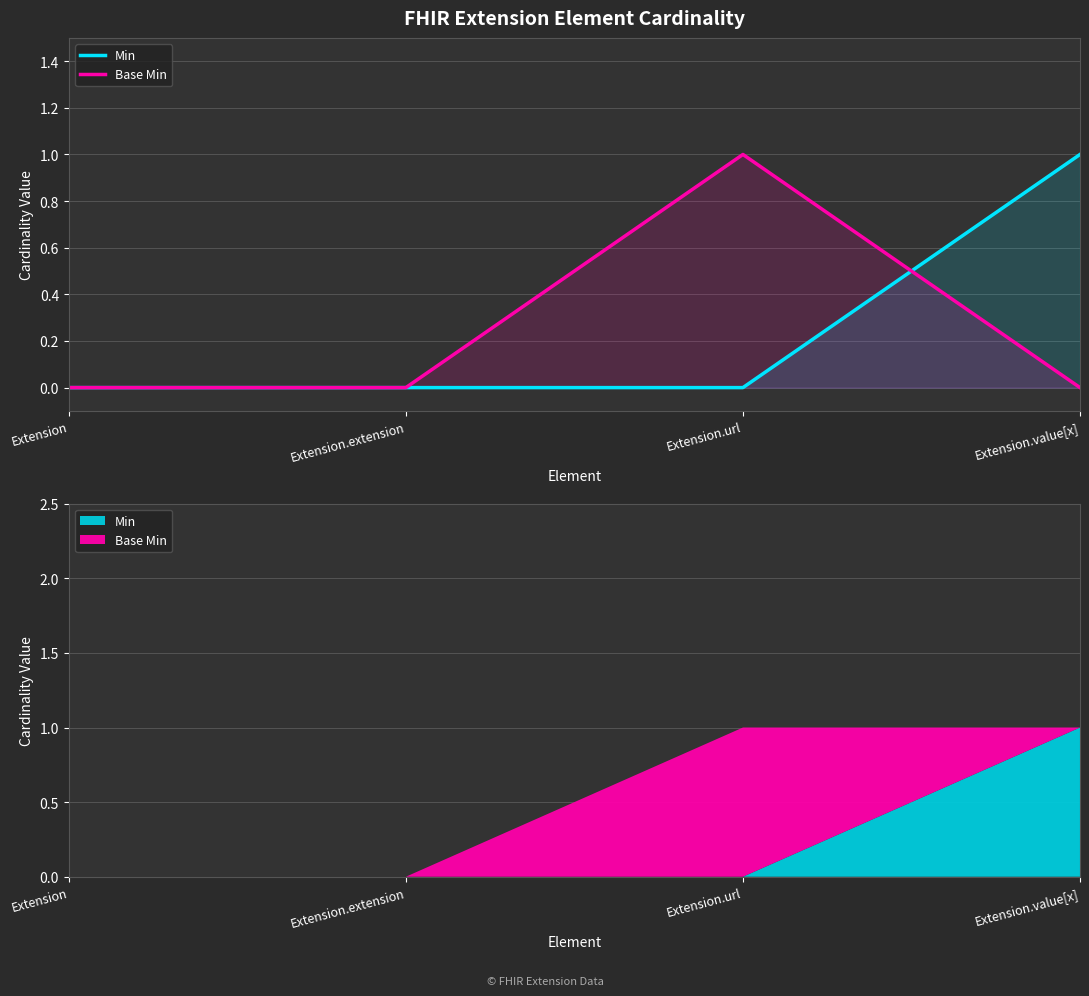

Reading left to right, what are all the values shown in this chart?

Min: Extension=0	Extension.extension=0	Extension.url=0	Extension.value[x]=1
Base Min: Extension=0	Extension.extension=0	Extension.url=1	Extension.value[x]=0